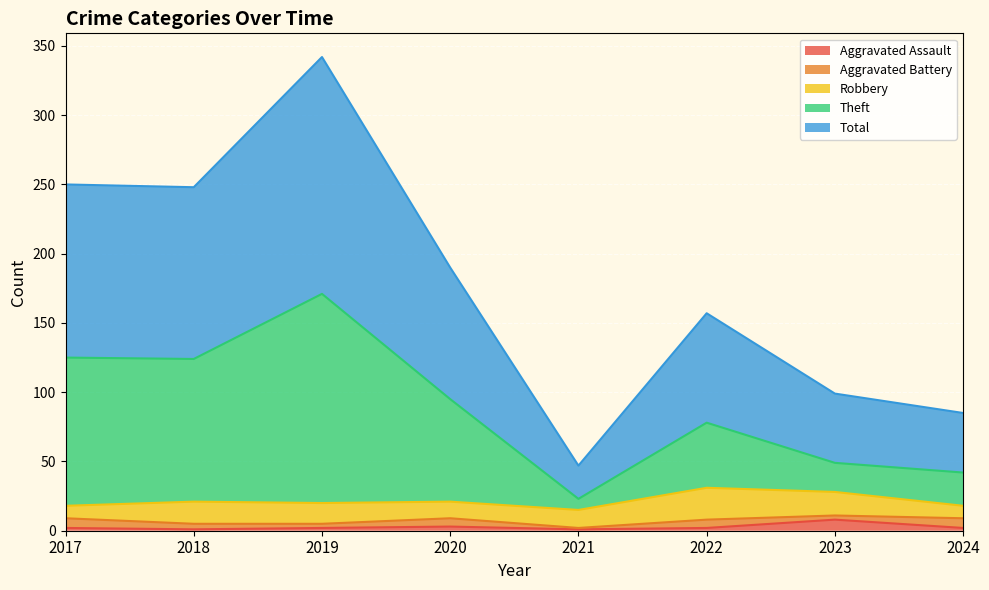

Is it true that Aggravated Assault equals 2 at 2022?

True